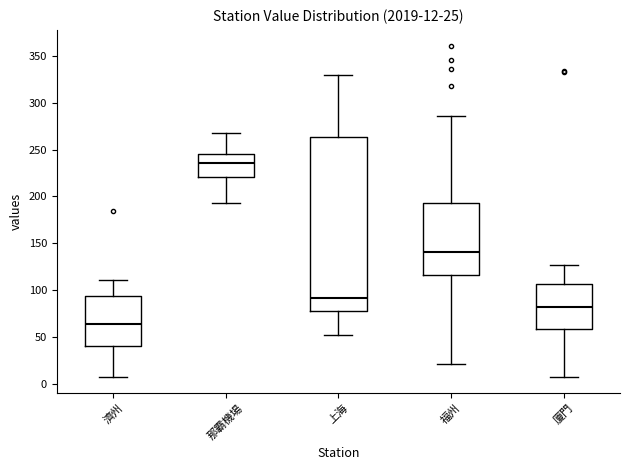

Comparing the boxes themselves (not the whiskers), which one is the tallest?

上海